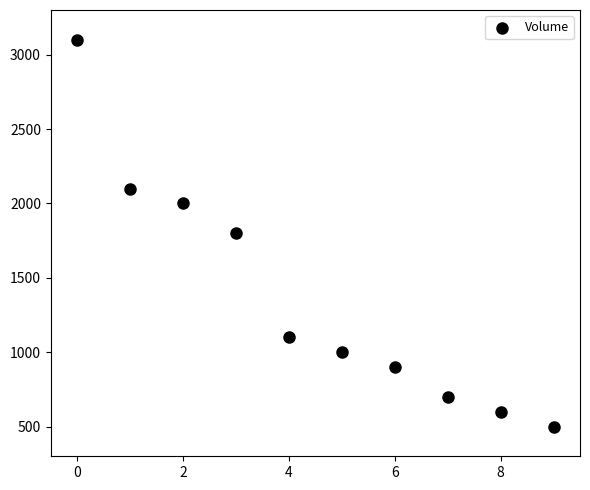

What is the average Y value?

1380